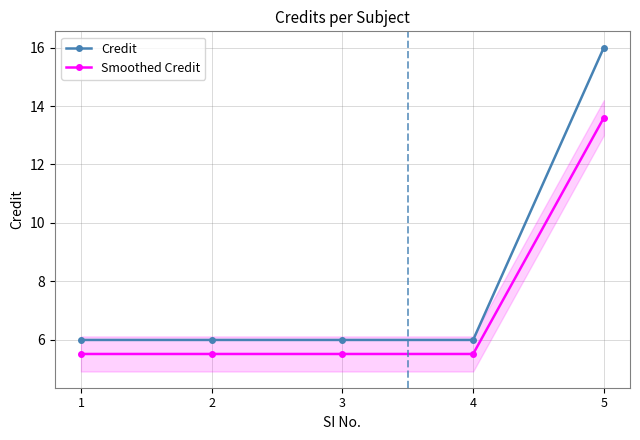

List the series in order of their peak value, highest first.

Credit, Smoothed Credit